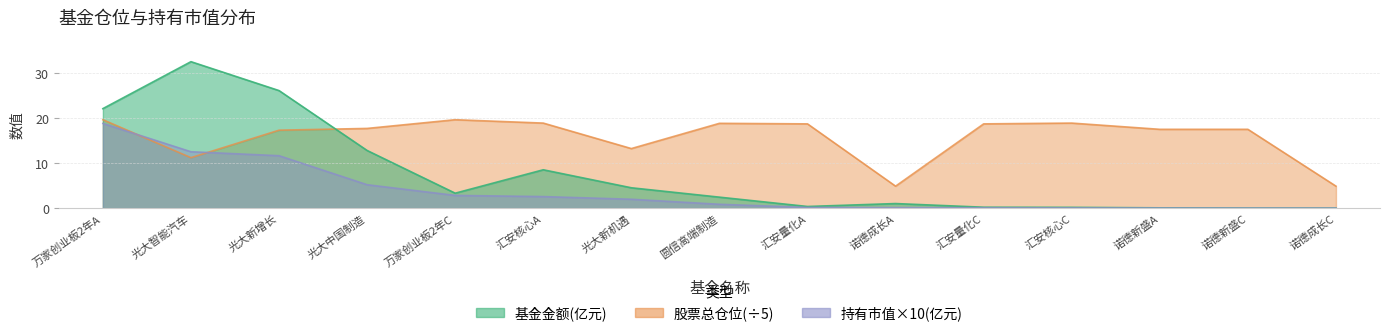

The 股票总仓位 series shows 4.9 at 诺德成长C. True or false?

True